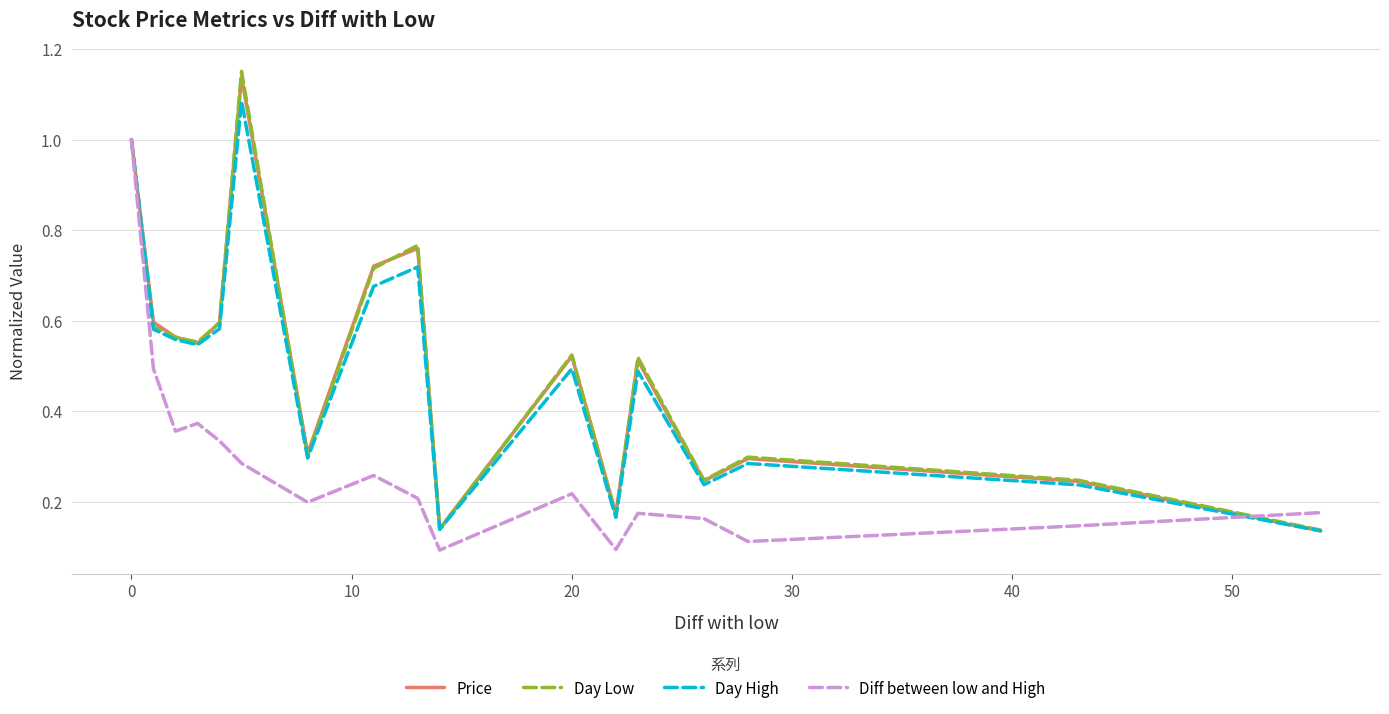

Which series has the largest range (max minus min)?

Day Low